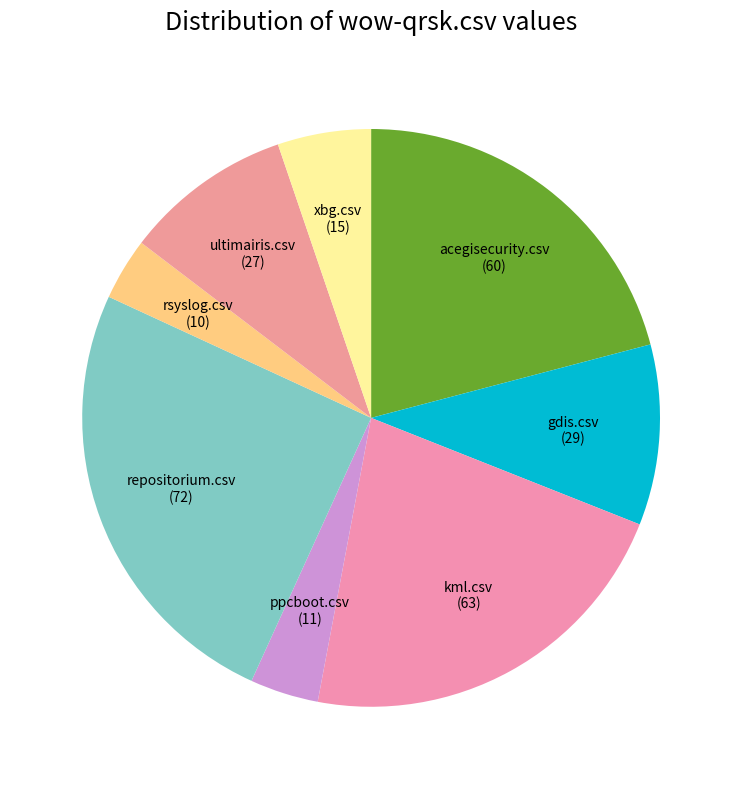

Does any single category account for the majority?

No